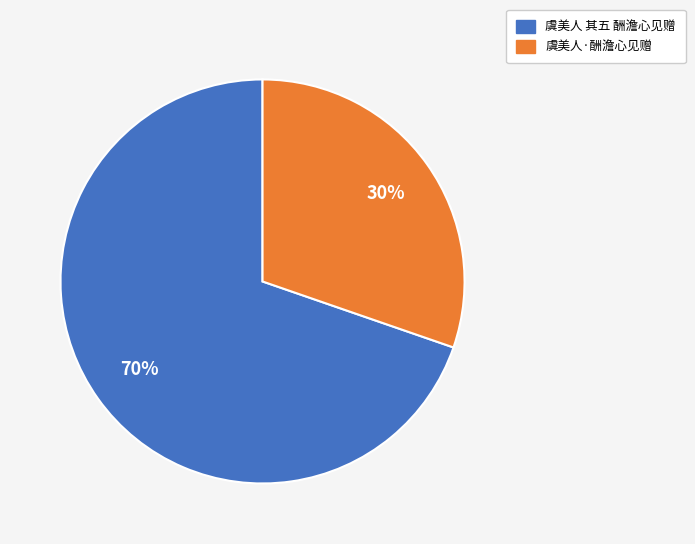

True or false: 虞美人·酬澹心见赠 accounts for 30% of the total.

True